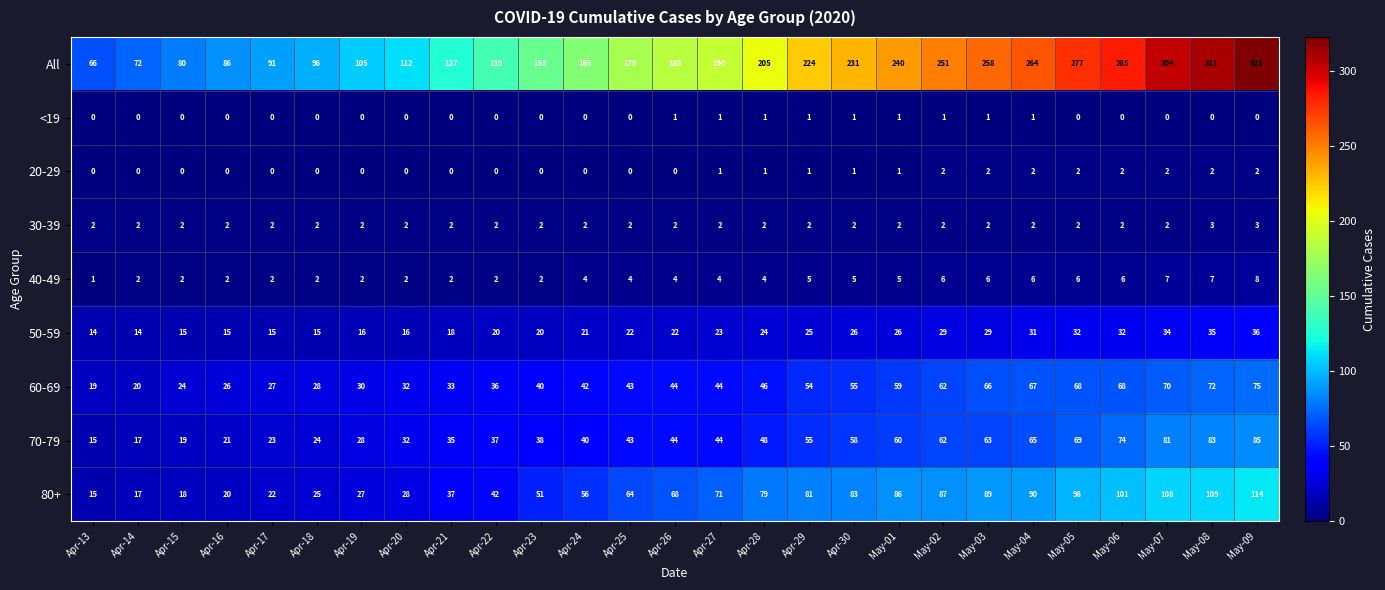

The value of 40-49 at May-06 is 6. True or false?

True